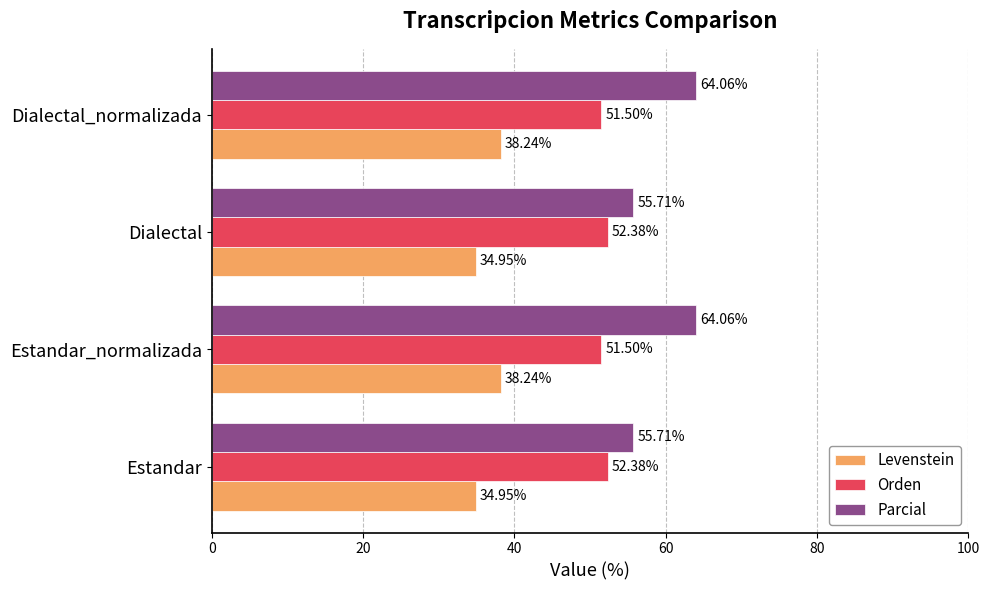

How many values in the Orden series exceed 52?

2